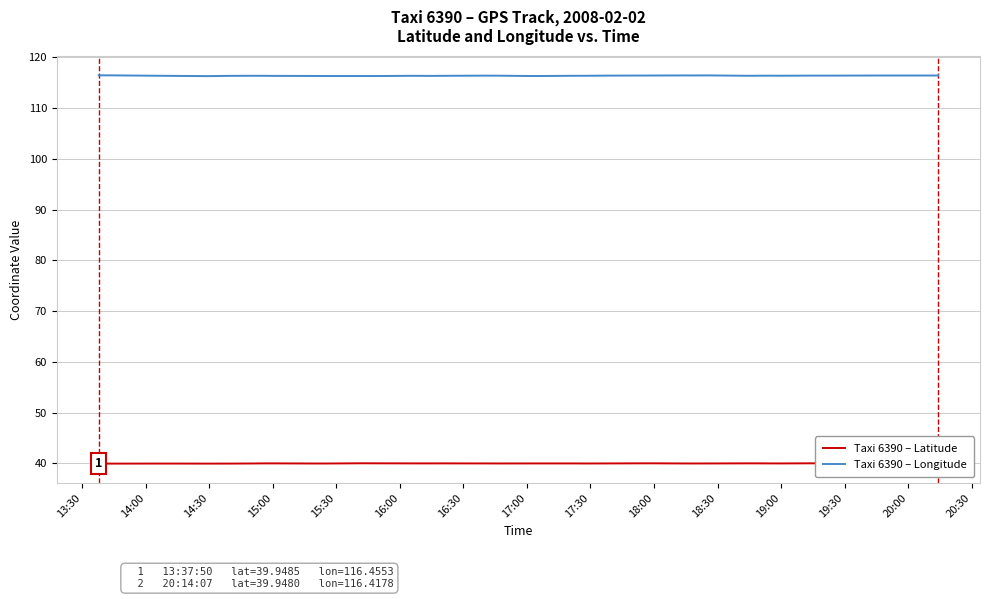

How many interior local valleys does the Taxi 6390 – Longitude series have?

7